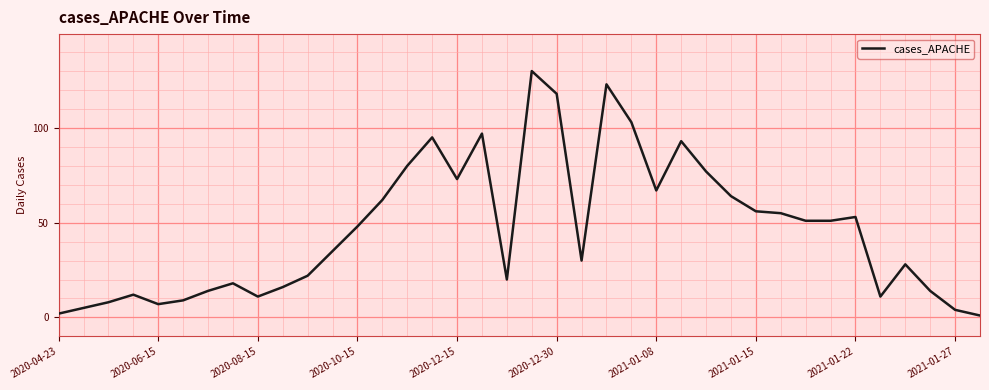

What is the maximum value shown in the chart?

130